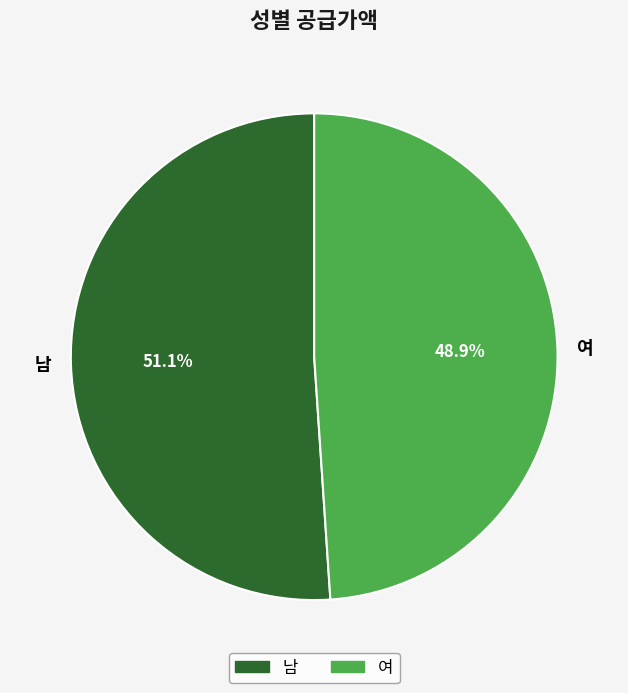

True or false: 남 accounts for 51% of the total.

True